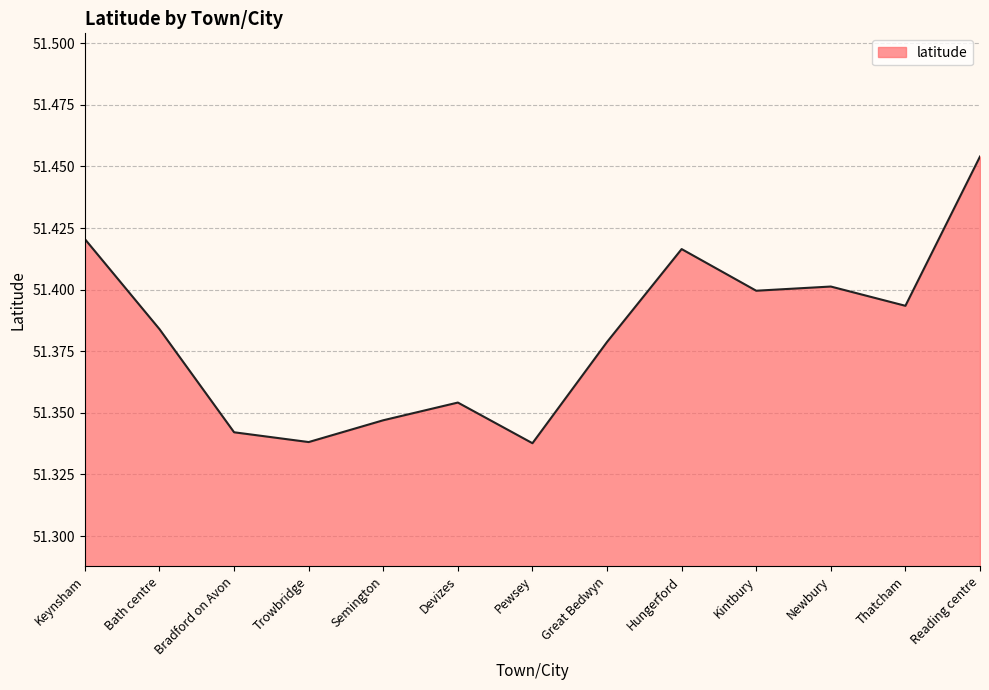

What position from the left is Bath centre?

2